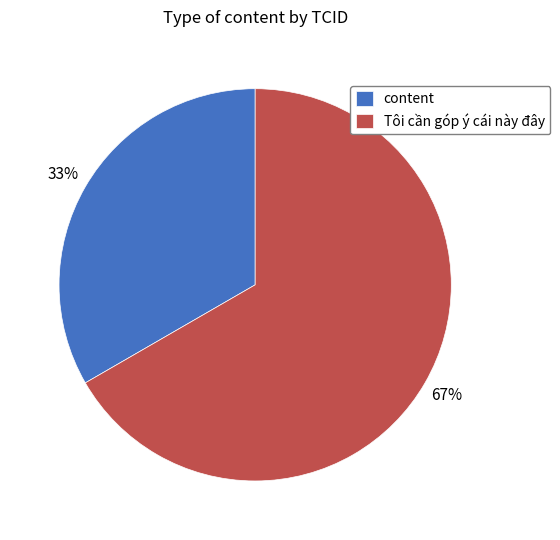

Which slice is the largest?

Tôi cần góp ý cái này đây